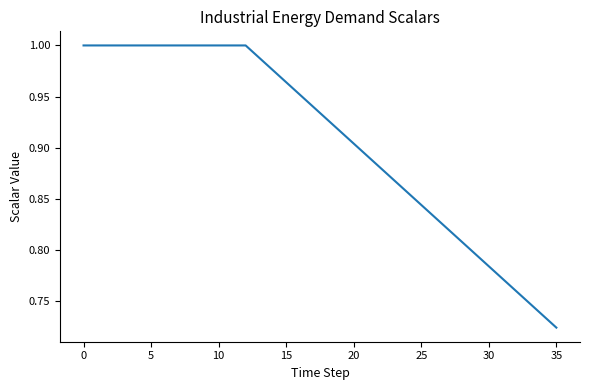

Is it true that metals equals 0.3 at 27?

False